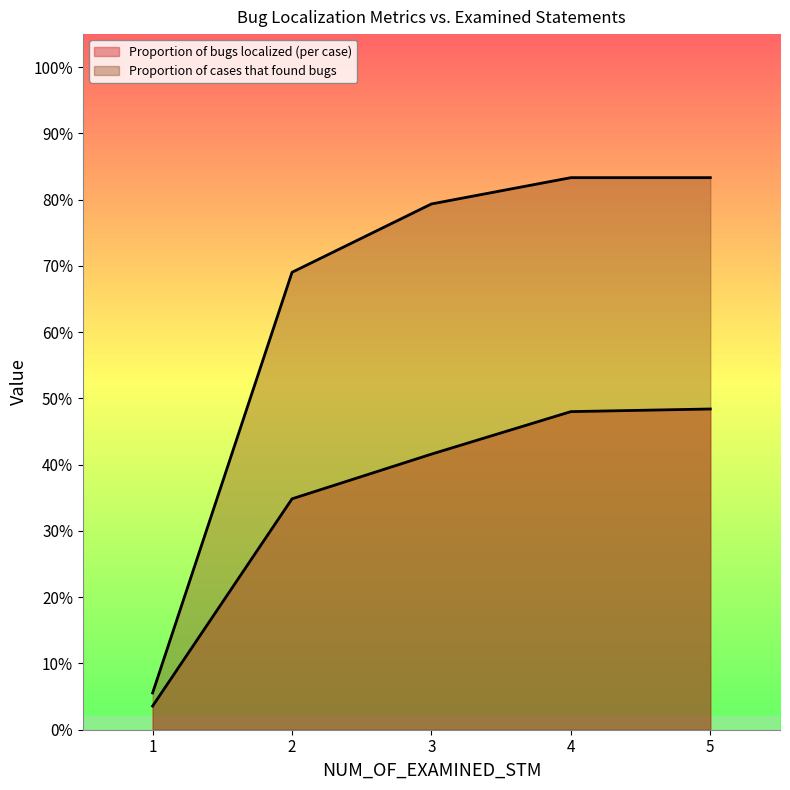

The Proportion of cases that found bugs series shows 1.4 at 3. True or false?

False